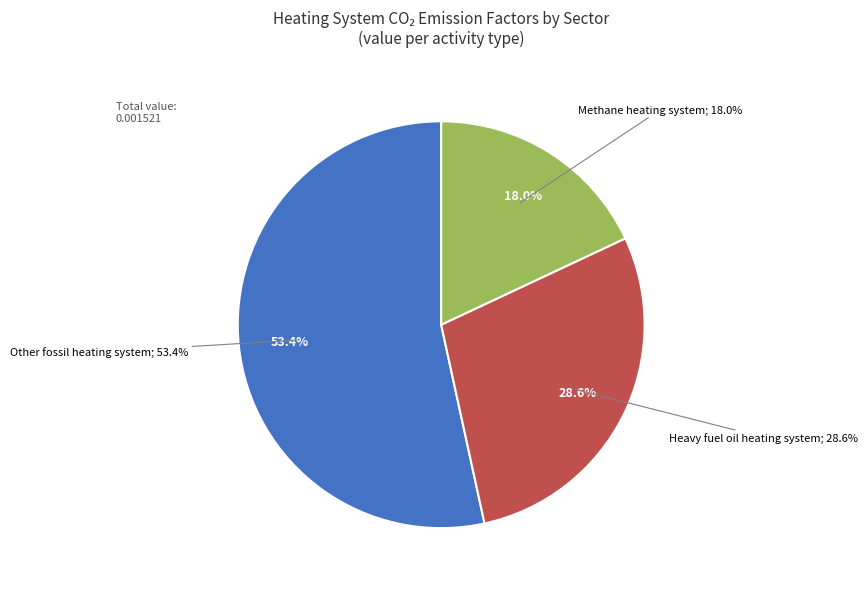

Is it true that Electric heating system is 0% of the pie?

True